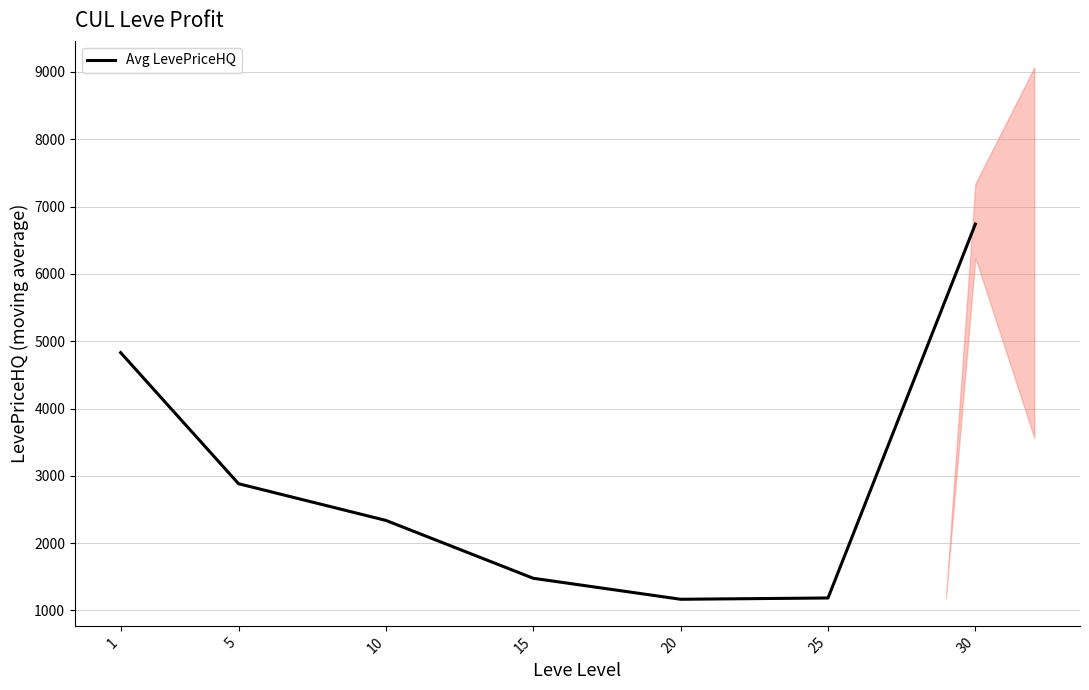

What is the value of the 2nd point from the left?

2883.0